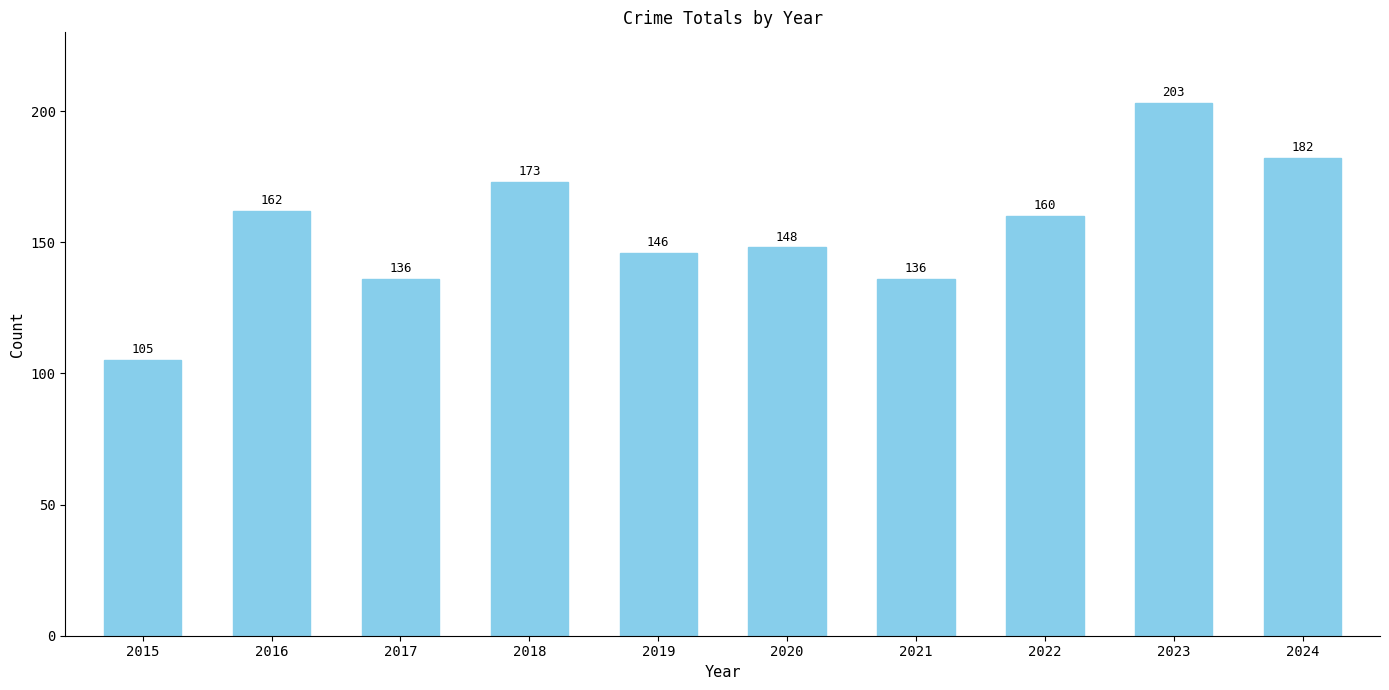

At which label does the data first exceed 160?

2016